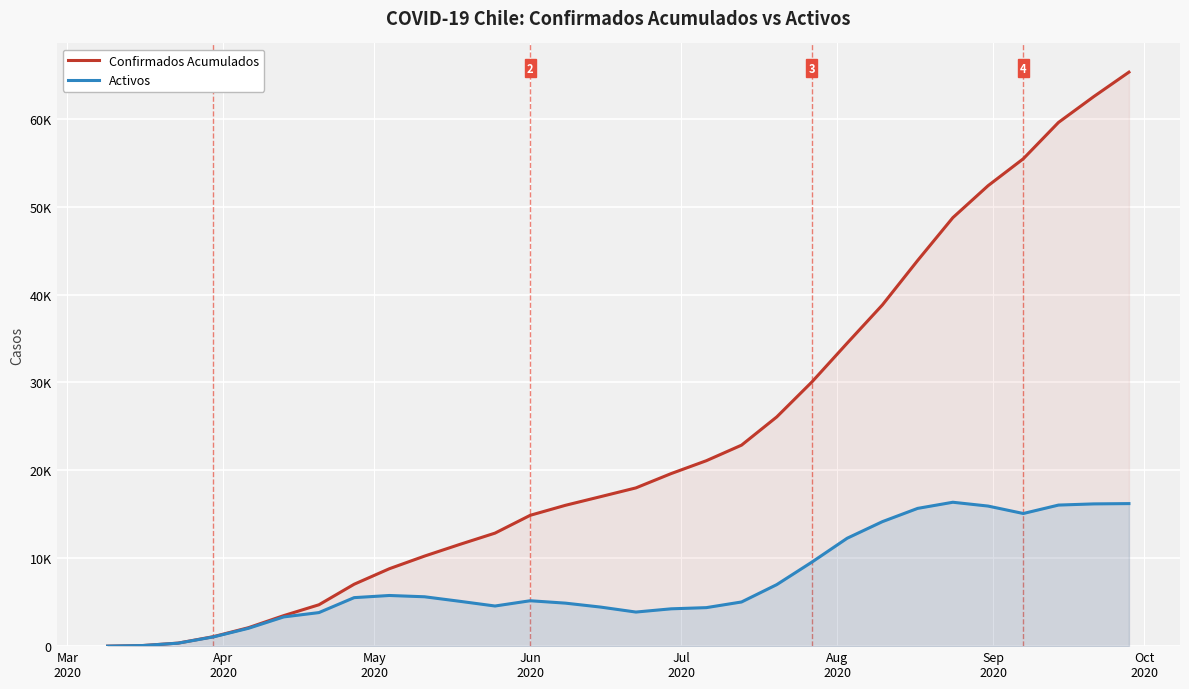

Reading right to left, list all the values displayed in this chart.

Confirmados Acumulados: 65301	62516	59581	55445	52382	48746	43872	38821	34472	30063	26078	22866	21095	19629	18002	17008	16023	14885	12858	11574	10246	8807	7042	4706	3472	2100	1075	345	69	1
Activos: 16217	16183	16048	15090	15936	16370	15671	14164	12277	9566	6999	5025	4380	4246	3878	4443	4892	5165	4566	5101	5616	5763	5518	3817	3324	2032	1047	338	68	1